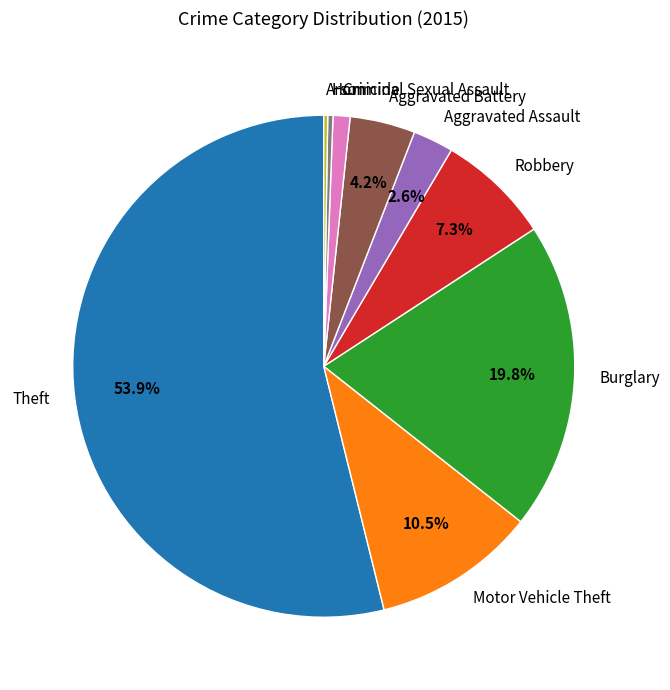

Does Aggravated Battery account for over 50% of the chart?

No